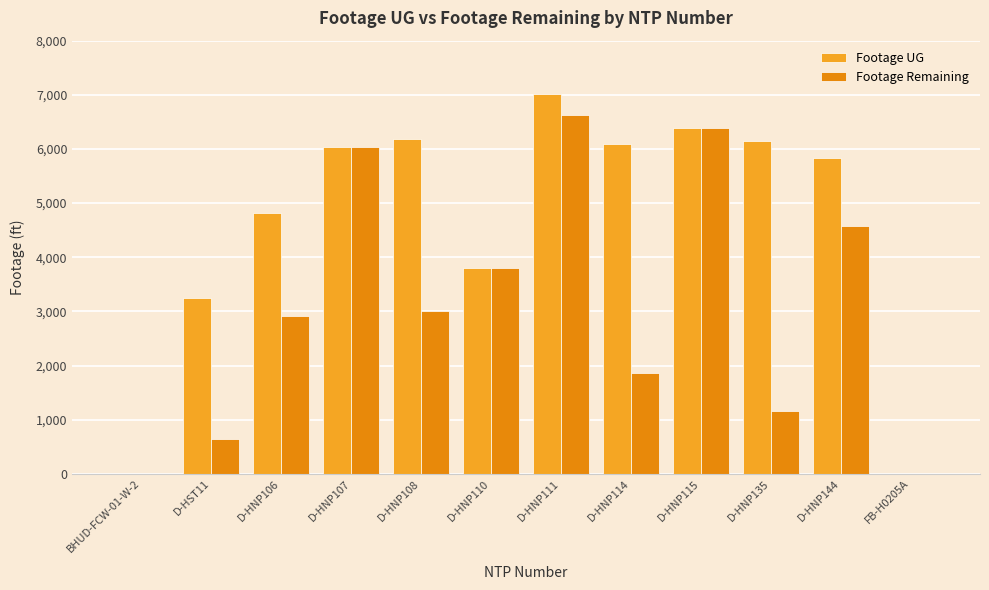

At which label does Footage Remaining reach its peak?

D-HNP111